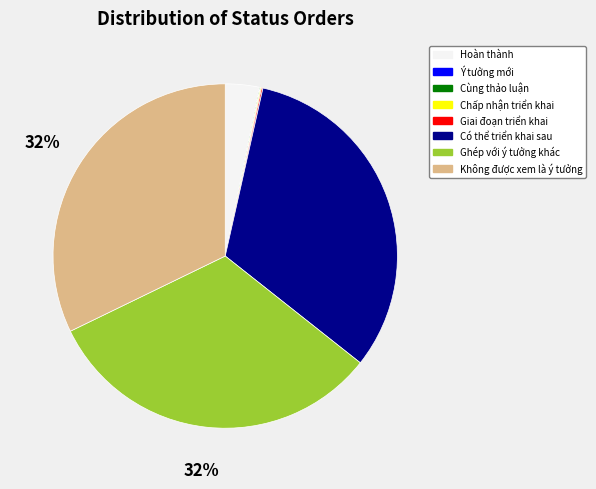

Is there a majority slice in this chart?

No